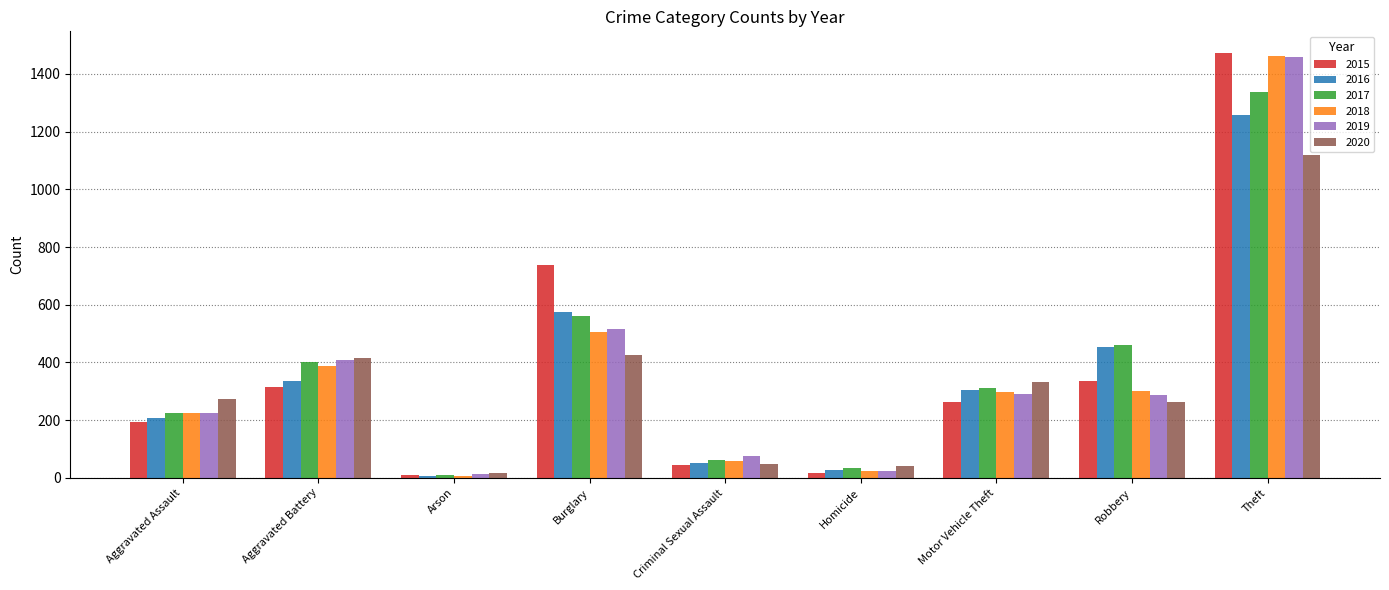

True or false: 2017 has a value of 739 at Robbery.

False